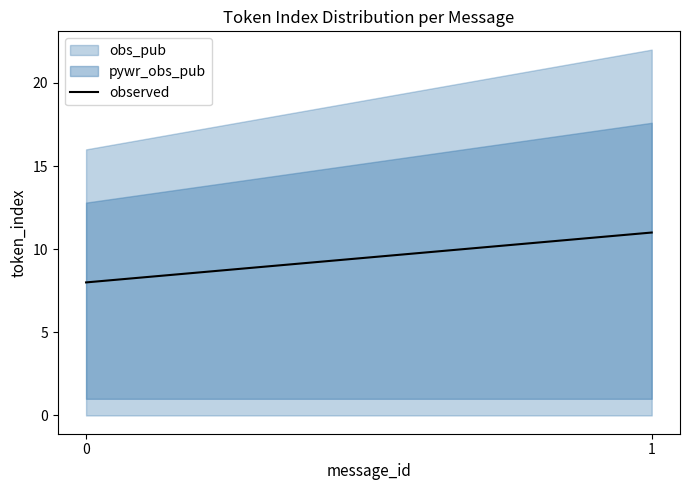

What is the value of the 1st point from the left?

8